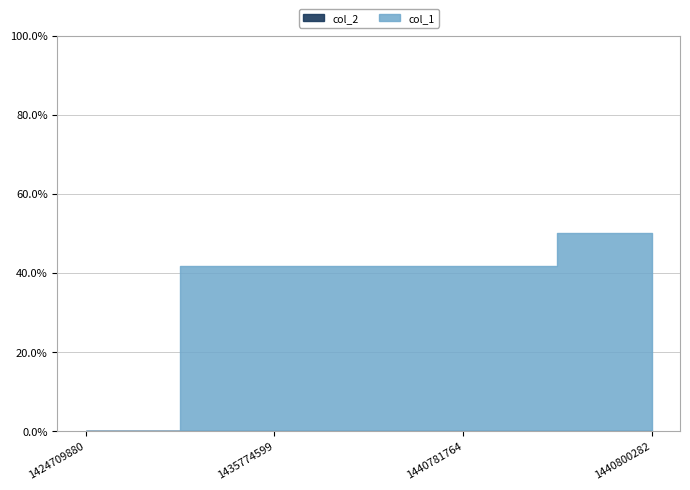

What is the value of the col_1 point at the 3rd from the left?

5